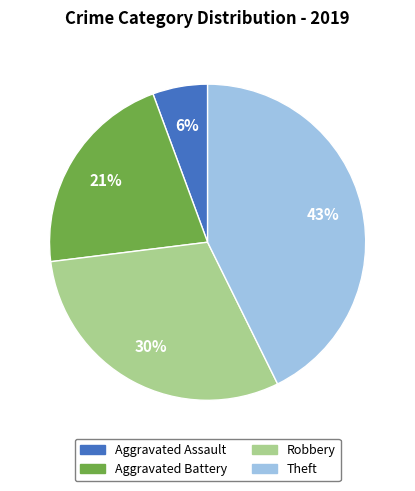

Which category has the biggest portion of the pie?

Theft